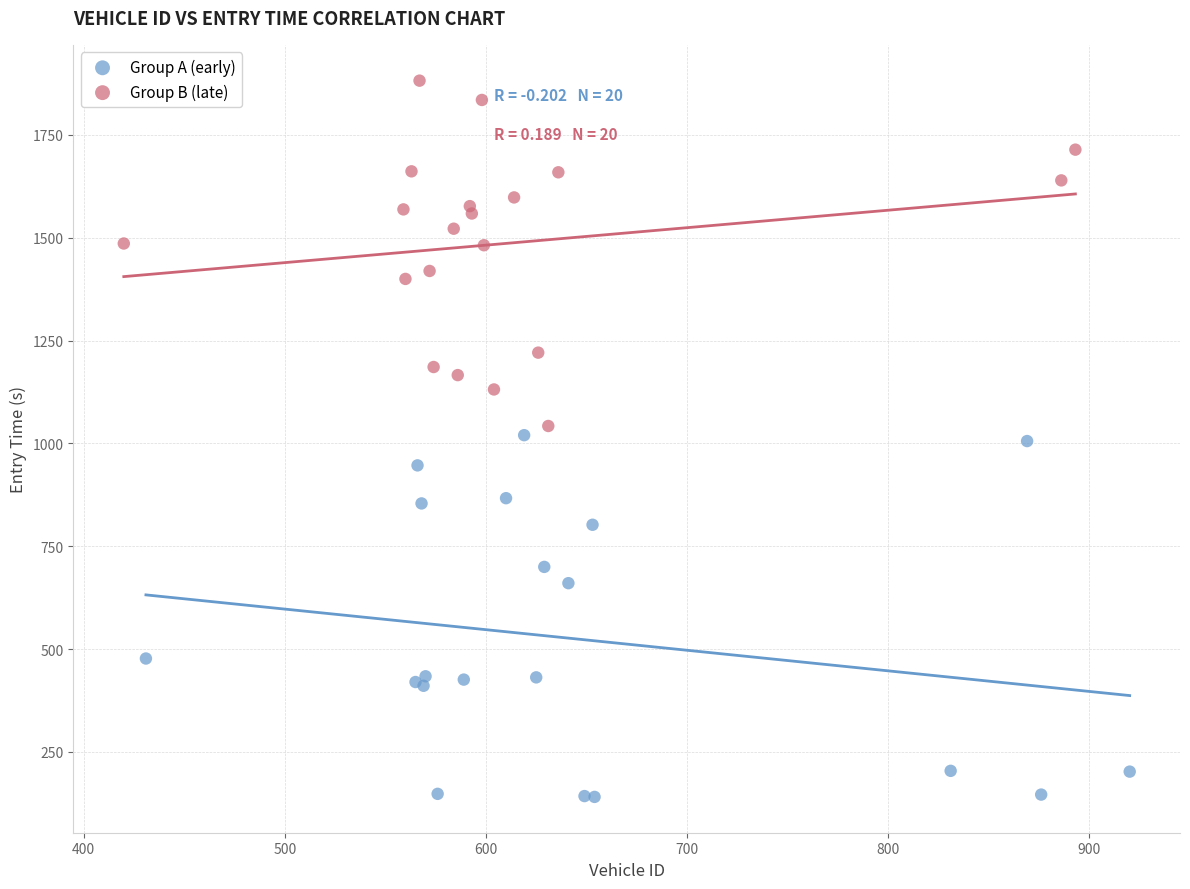

Which series reaches the maximum Y coordinate?

Group B (late)